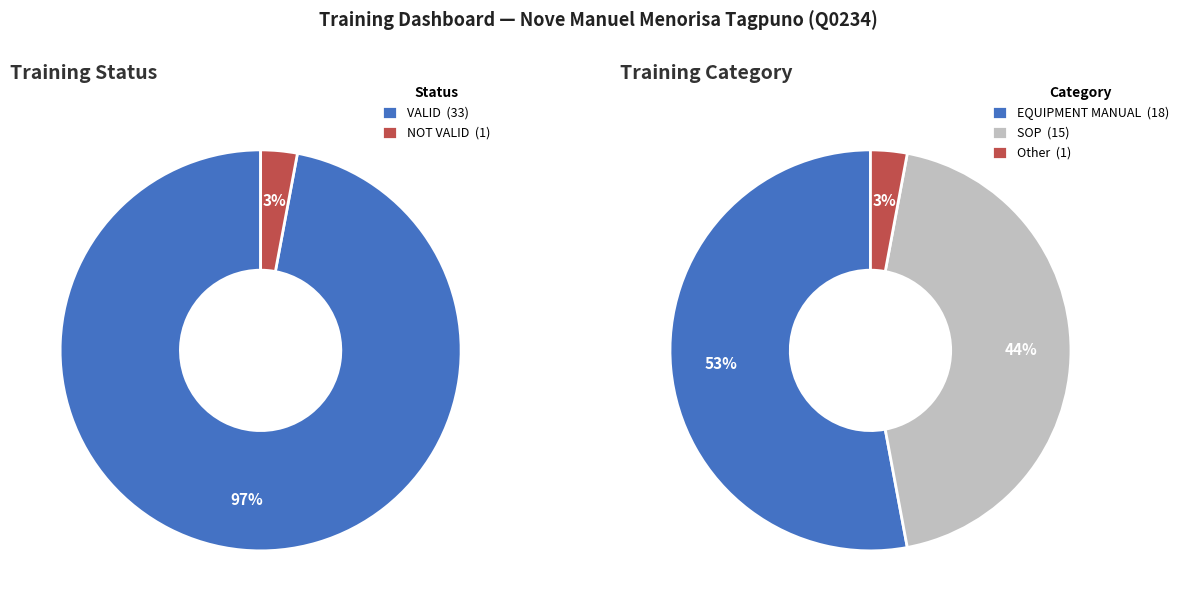

Between NOT VALID and VALID, which is larger?

VALID